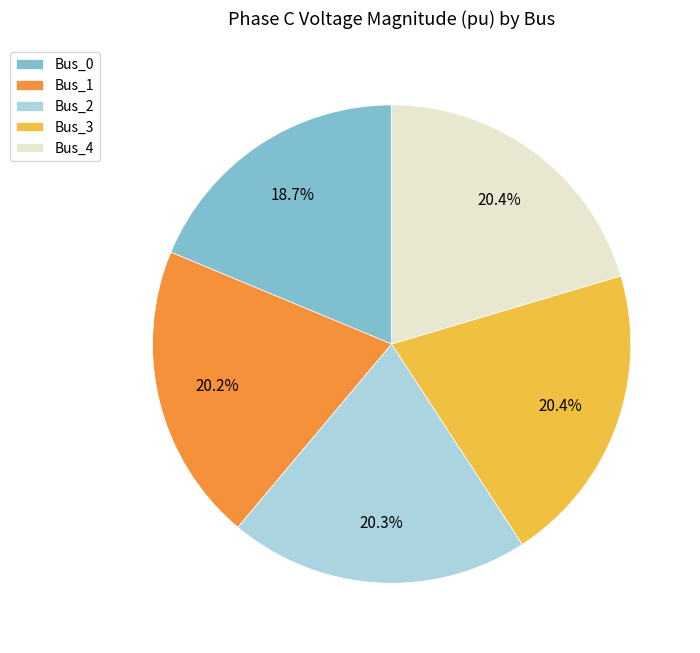

The Bus_3 slice represents 29% of the pie. True or false?

False